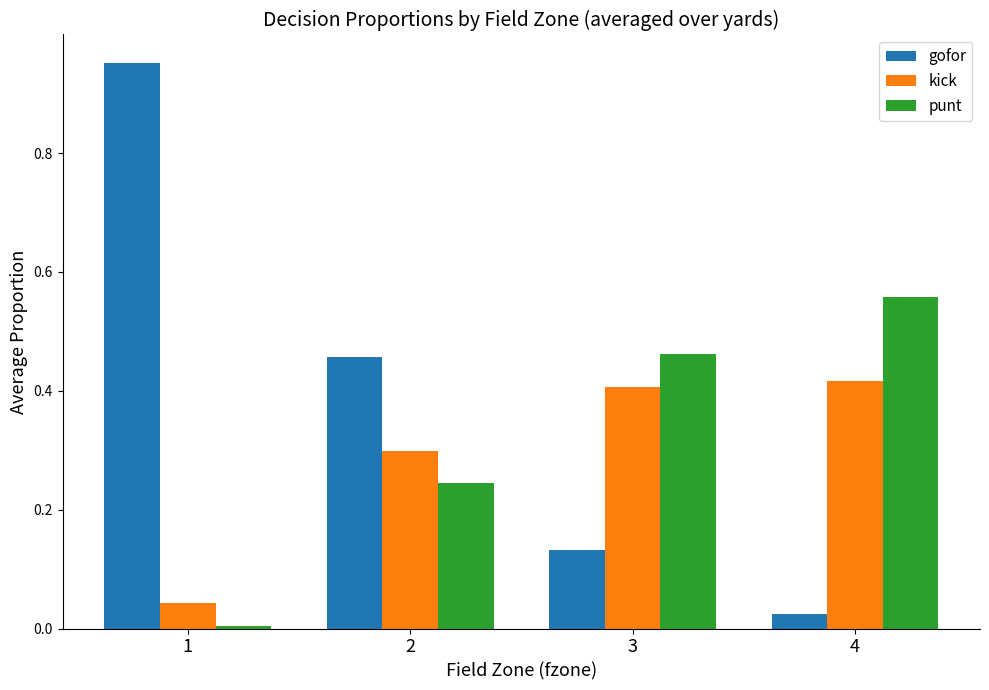

Rank the categories by gofor value from lowest to highest.

4, 3, 2, 1